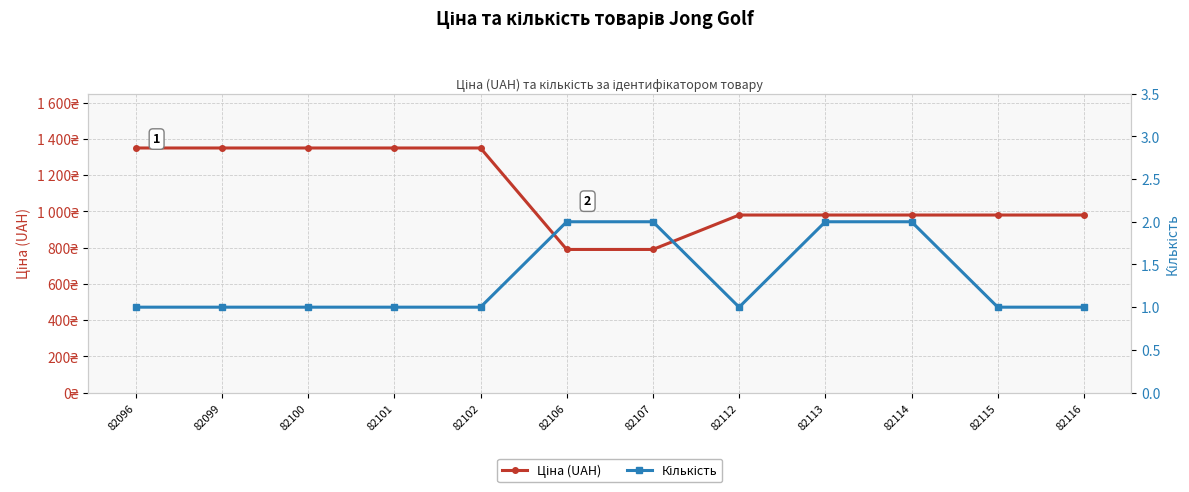

Is this an area chart (filled region under the line)?

No